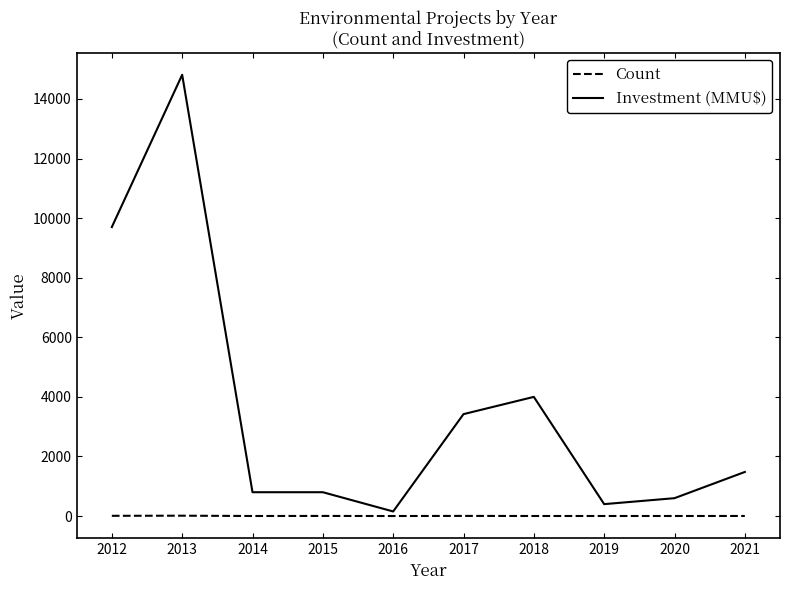

What is the average value of the Count series?

4